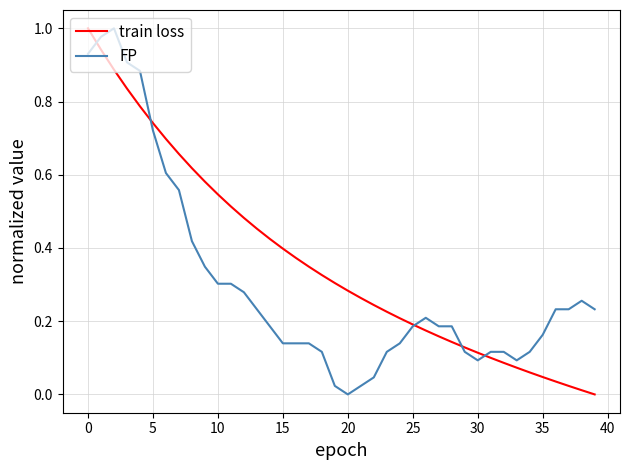

Rank the series by their average value, from highest to lowest.

train loss, FP